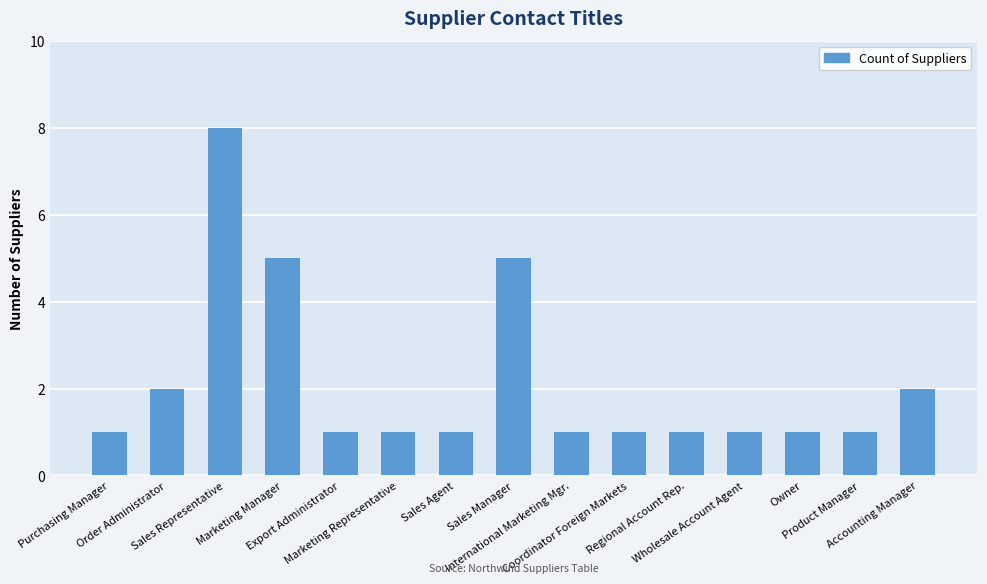

How many values are between 1 and 2?

12